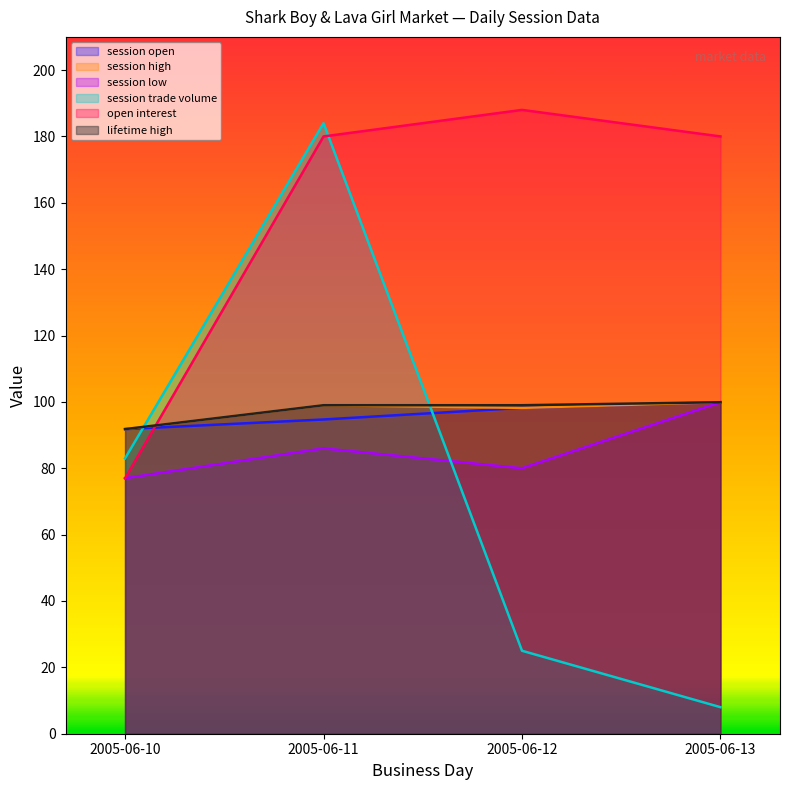

How many data points does each series have?

4